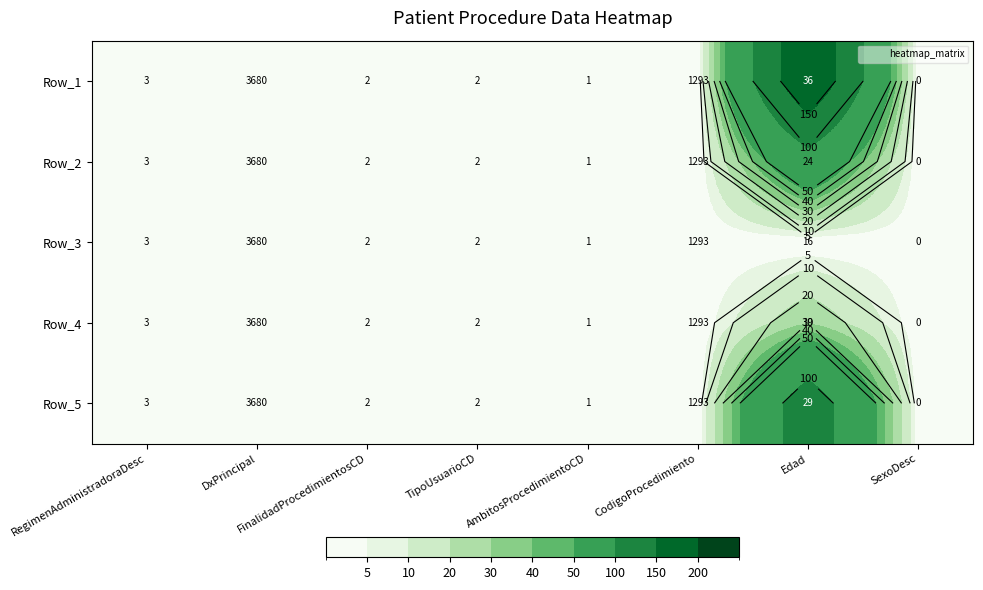

What is the total value across all series at RegimenAdministradoraDesc?

2.5